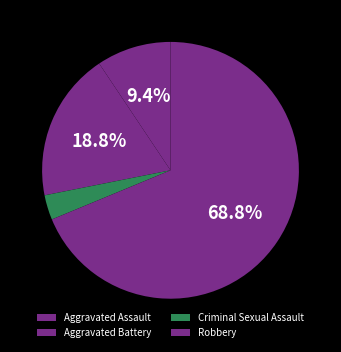

Is it true that Aggravated Assault is 3% of the pie?

False